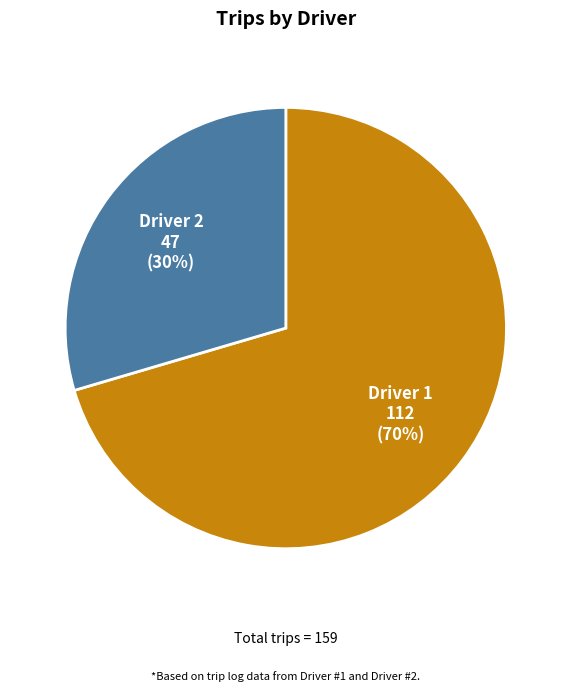

How many segments does this pie chart have?

2